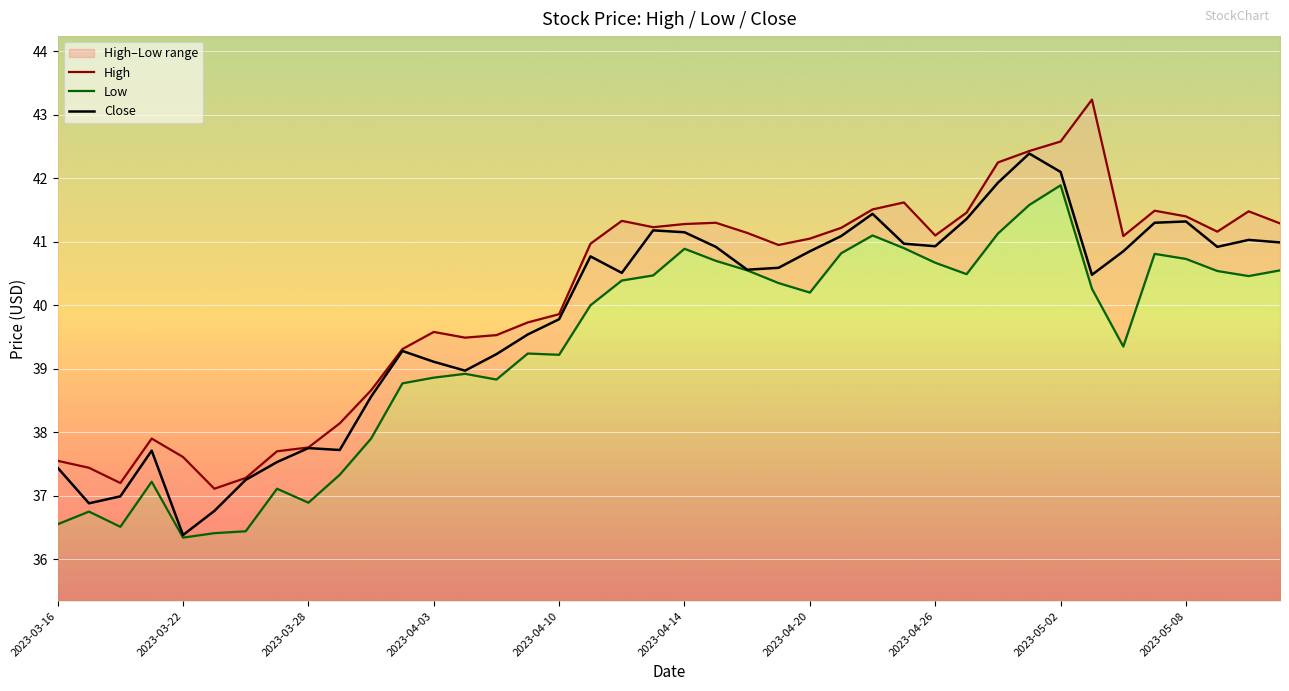

How many lines are shown in the chart?

3